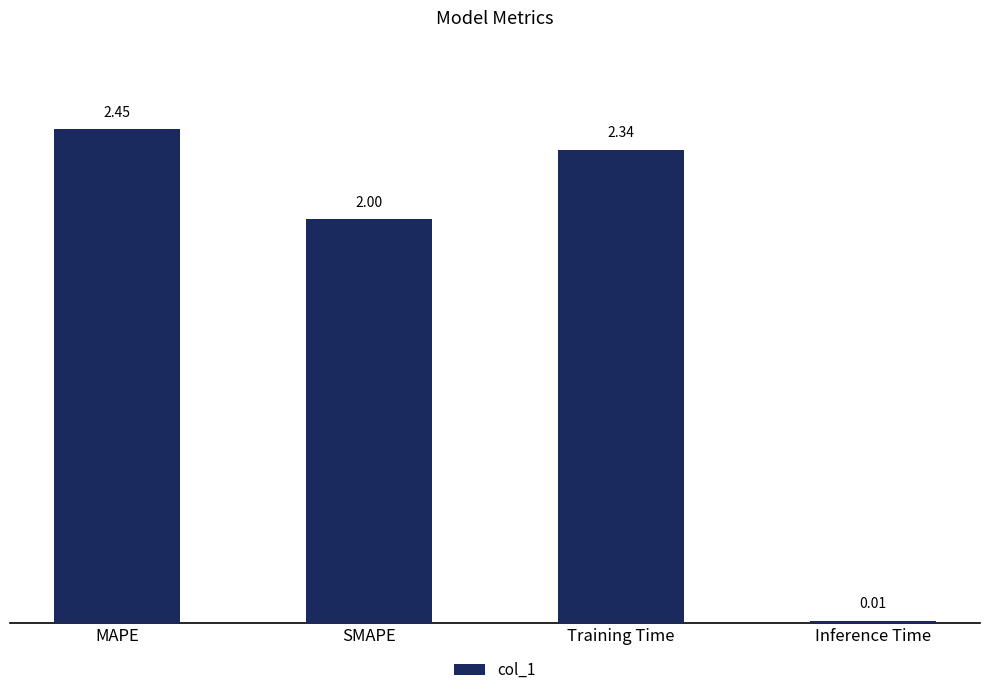

What is the change in value from SMAPE to Training Time?

+0.3